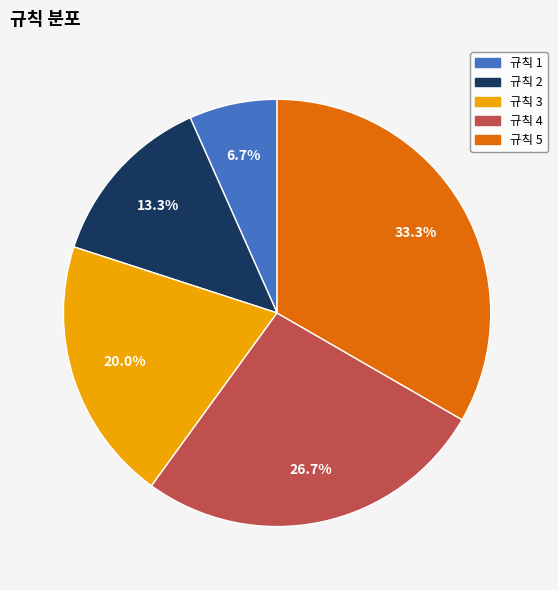

Is there any slice that represents more than half of the pie?

No